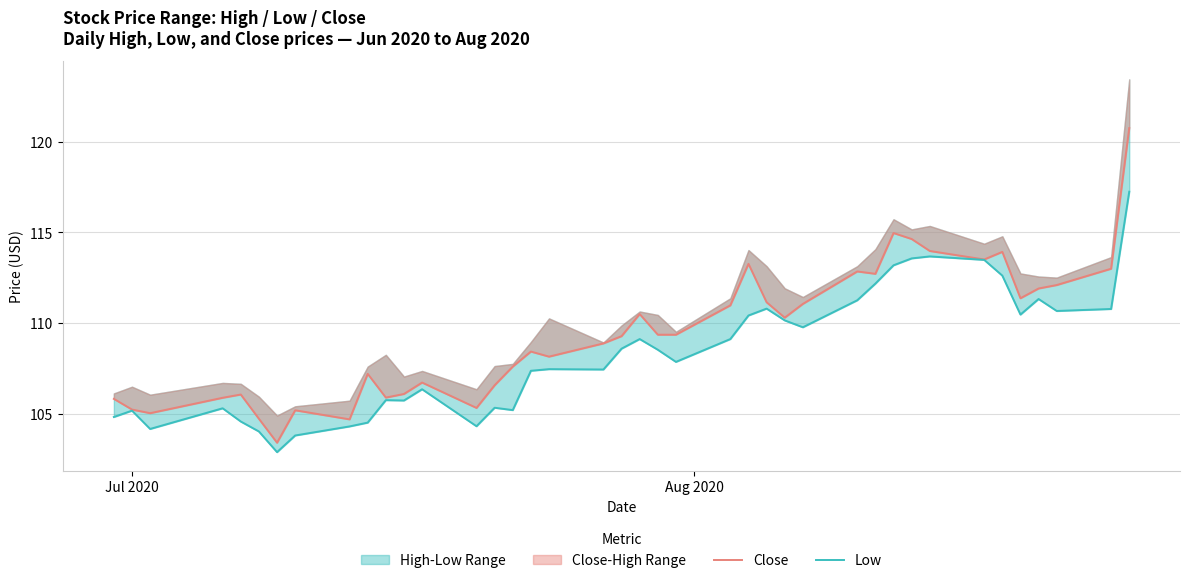

How many interior local peaks does the Low series have?

10